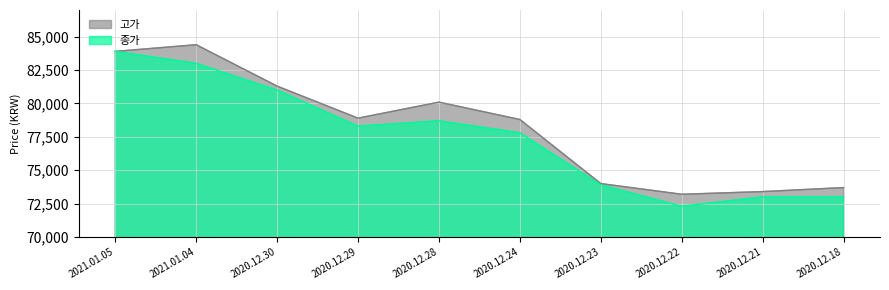

Reading left to right, transcribe all the data shown in this chart.

고가: 2021.01.05=83900	2021.01.04=84400	2020.12.30=81300	2020.12.29=78900	2020.12.28=80100	2020.12.24=78800	2020.12.23=74000	2020.12.22=73200	2020.12.21=73400	2020.12.18=73700
종가: 2021.01.05=83900	2021.01.04=83000	2020.12.30=81000	2020.12.29=78300	2020.12.28=78700	2020.12.24=77800	2020.12.23=73900	2020.12.22=72300	2020.12.21=73000	2020.12.18=73000